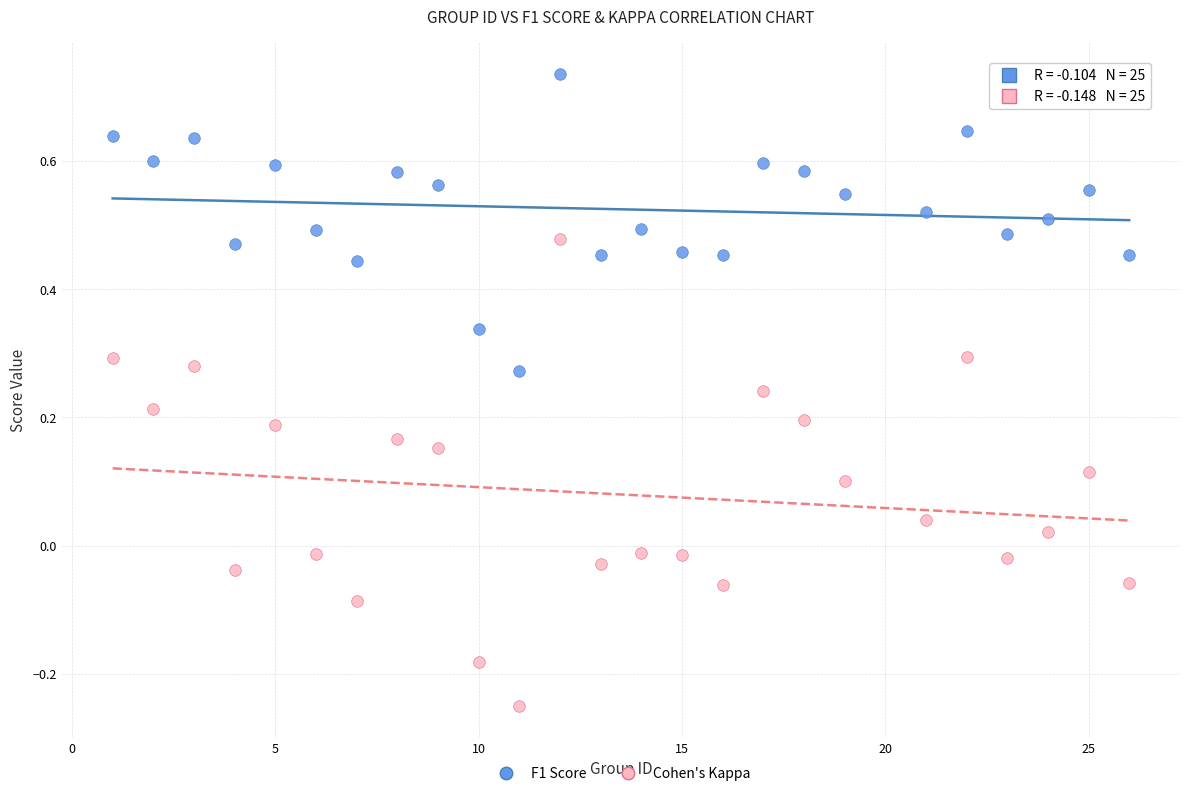

Which series contains the highest Y value?

F1 Score